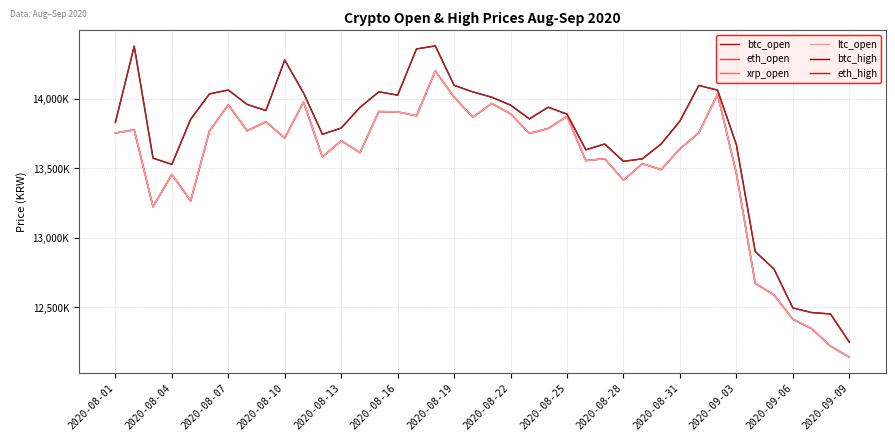

Does the chart display data point markers on the line(s)?

No